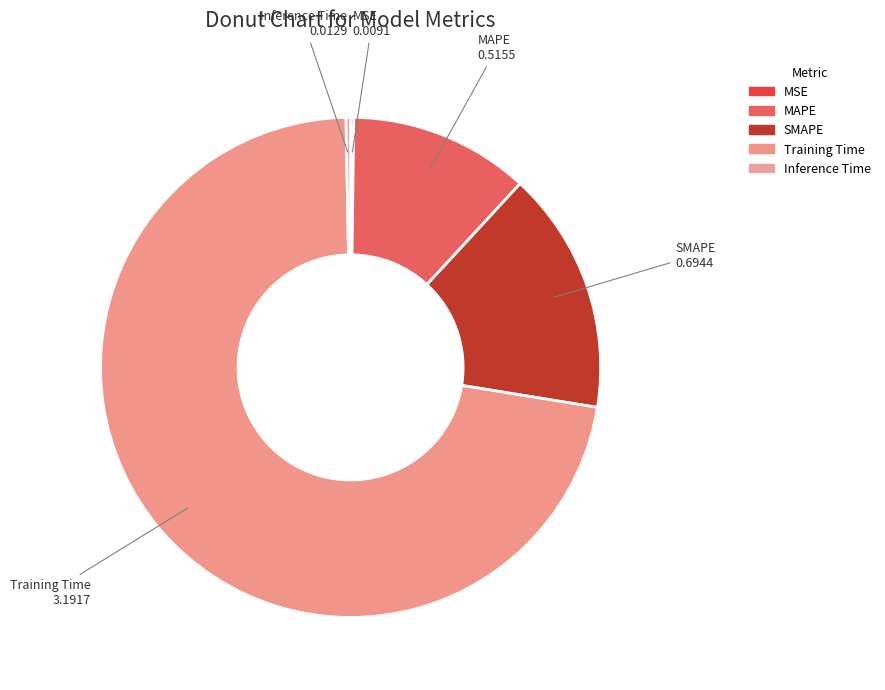

Between SMAPE and Training Time, which is larger?

Training Time